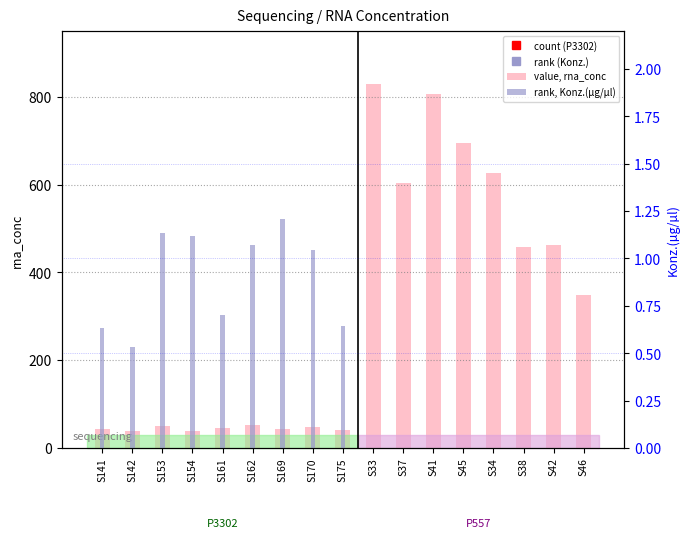

How many data points in value, rna_conc are above 52?

8